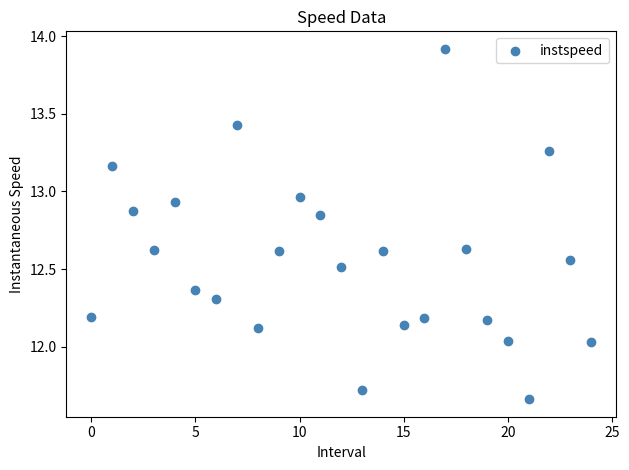

What is the range of Y values (max minus min)?

2.3